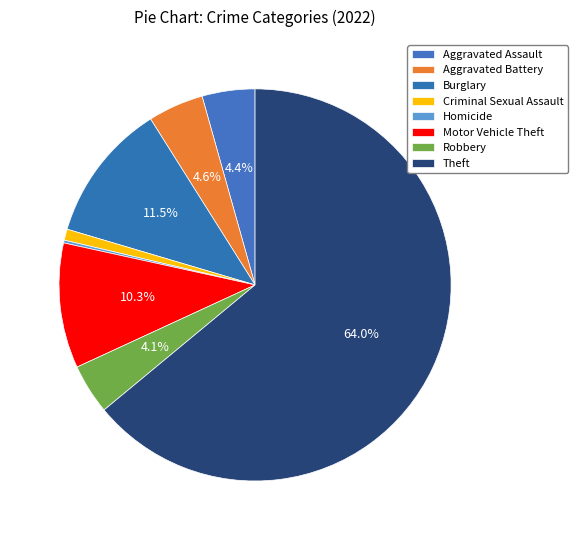

True or false: Aggravated Assault accounts for 4% of the total.

True